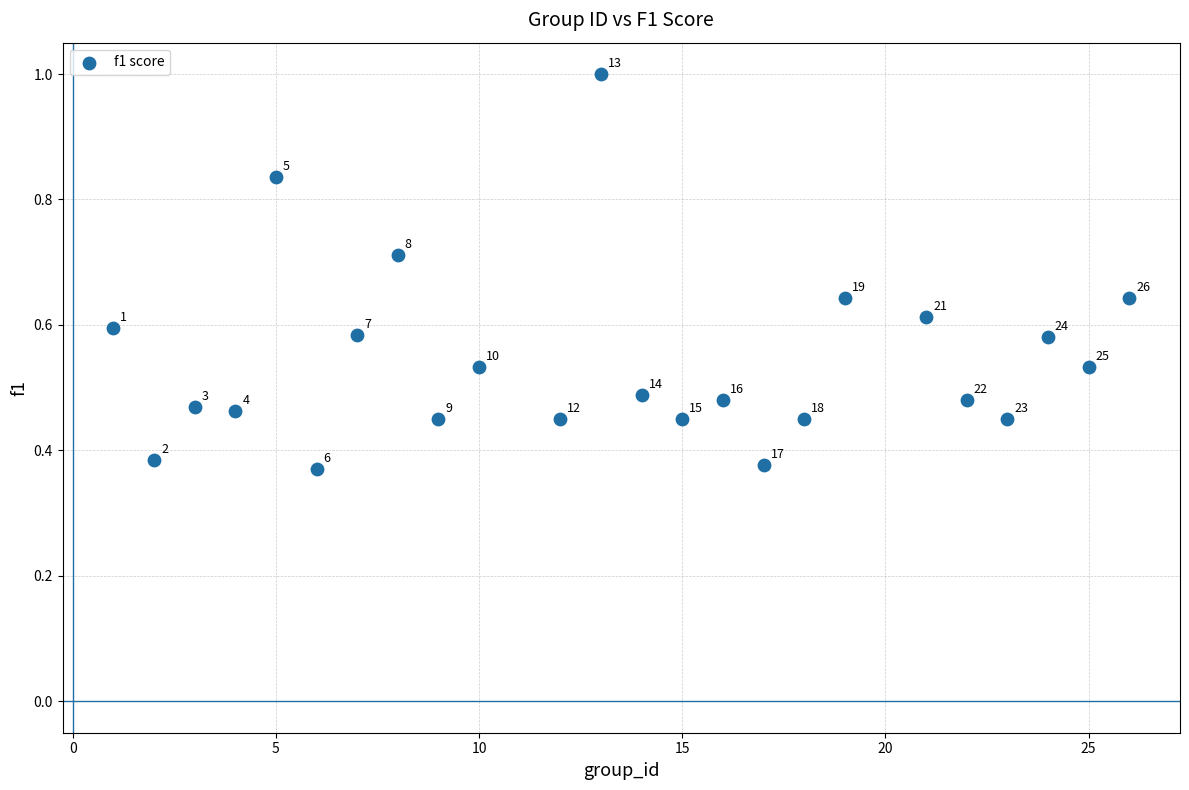

What is the range of X values (max minus min)?

25.0